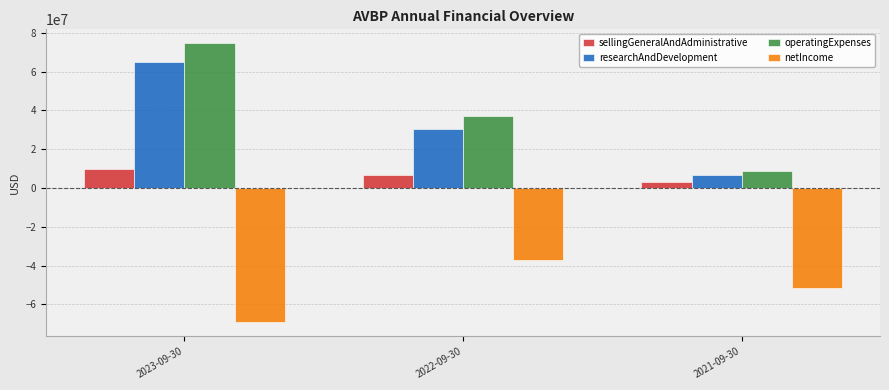

What is the highest value of the sellingGeneralAndAdministrative series?

9706000